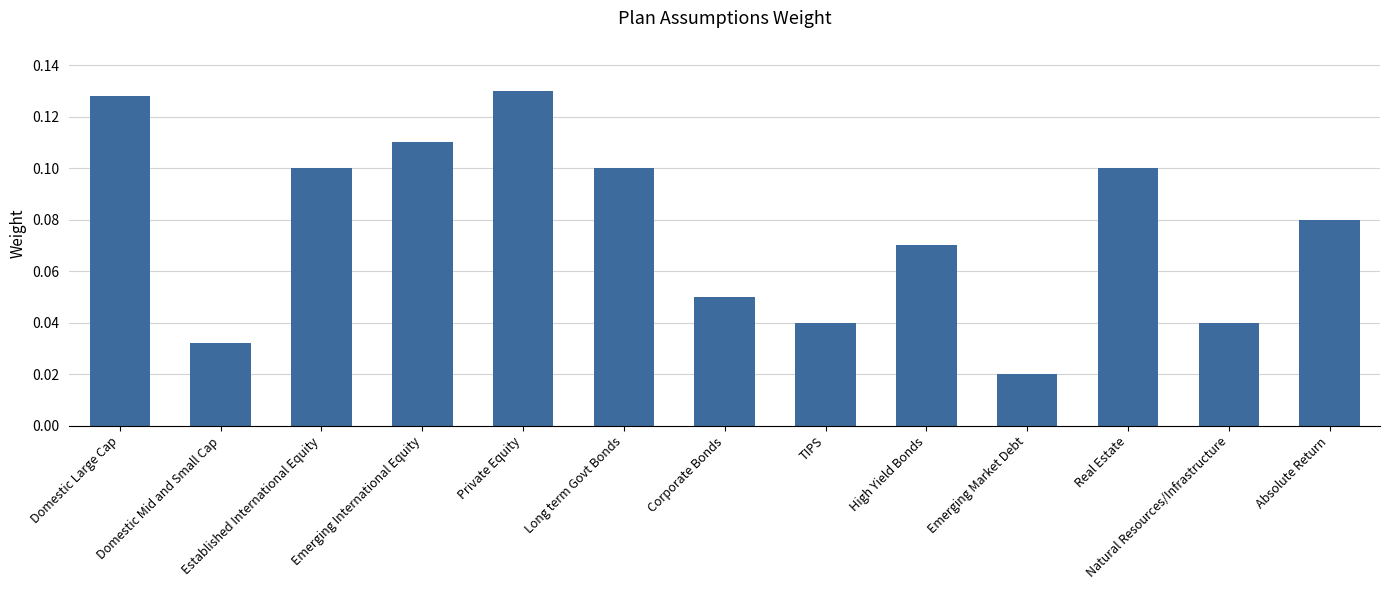

What is the sum of all values?

1.0